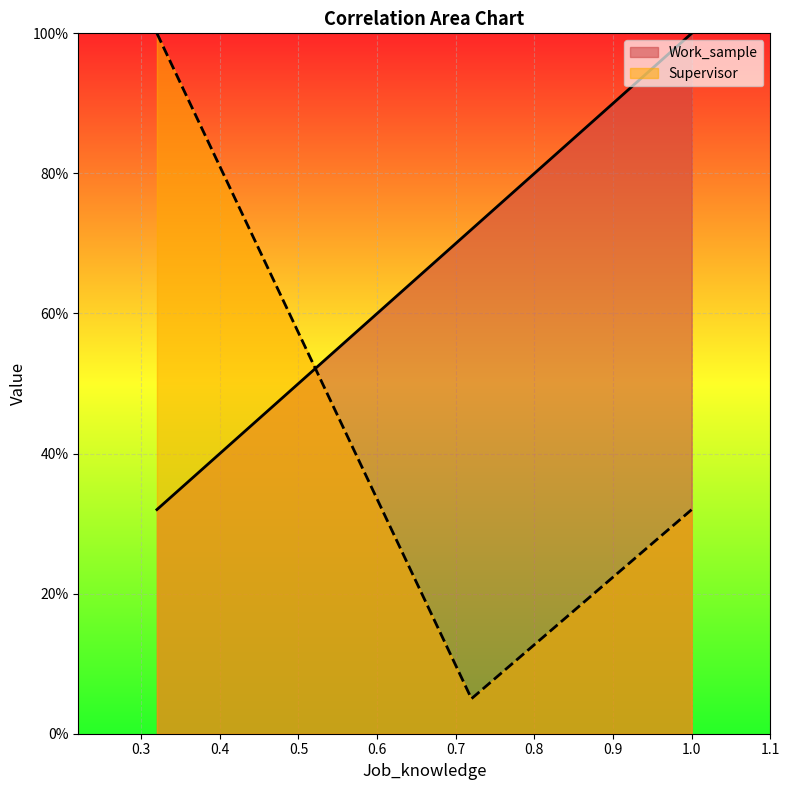

What is the spread (max minus min) of values at 0.32?

0.7